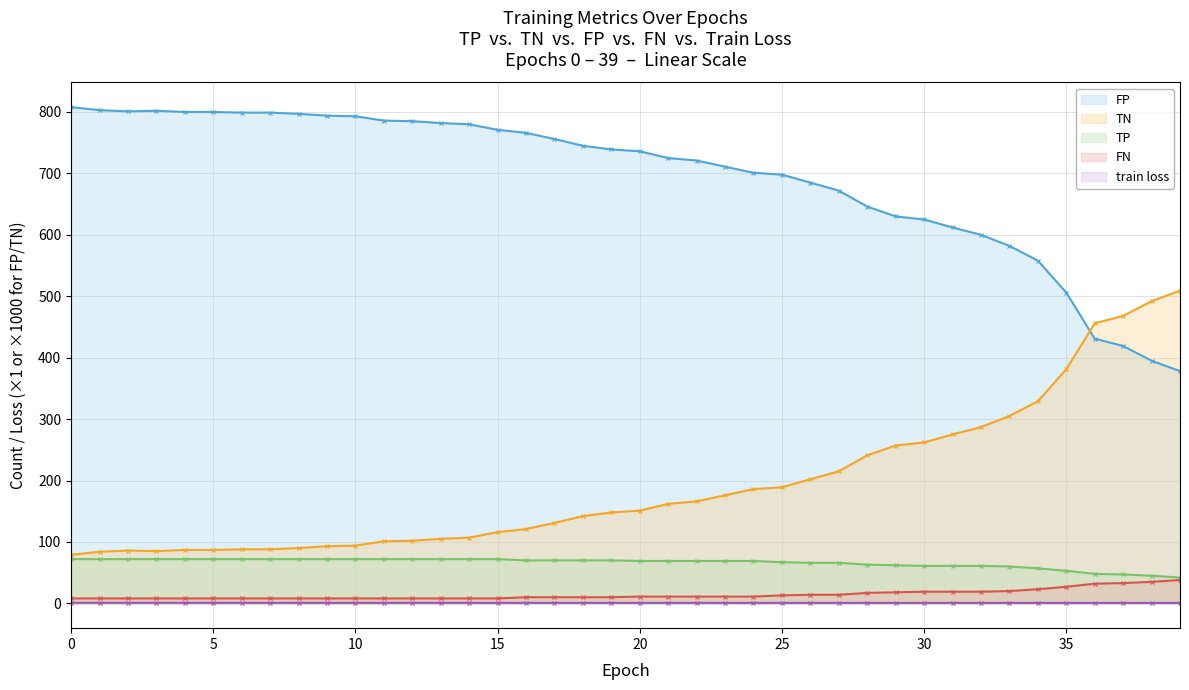

At how many categories does at least one series exceed 424?

40